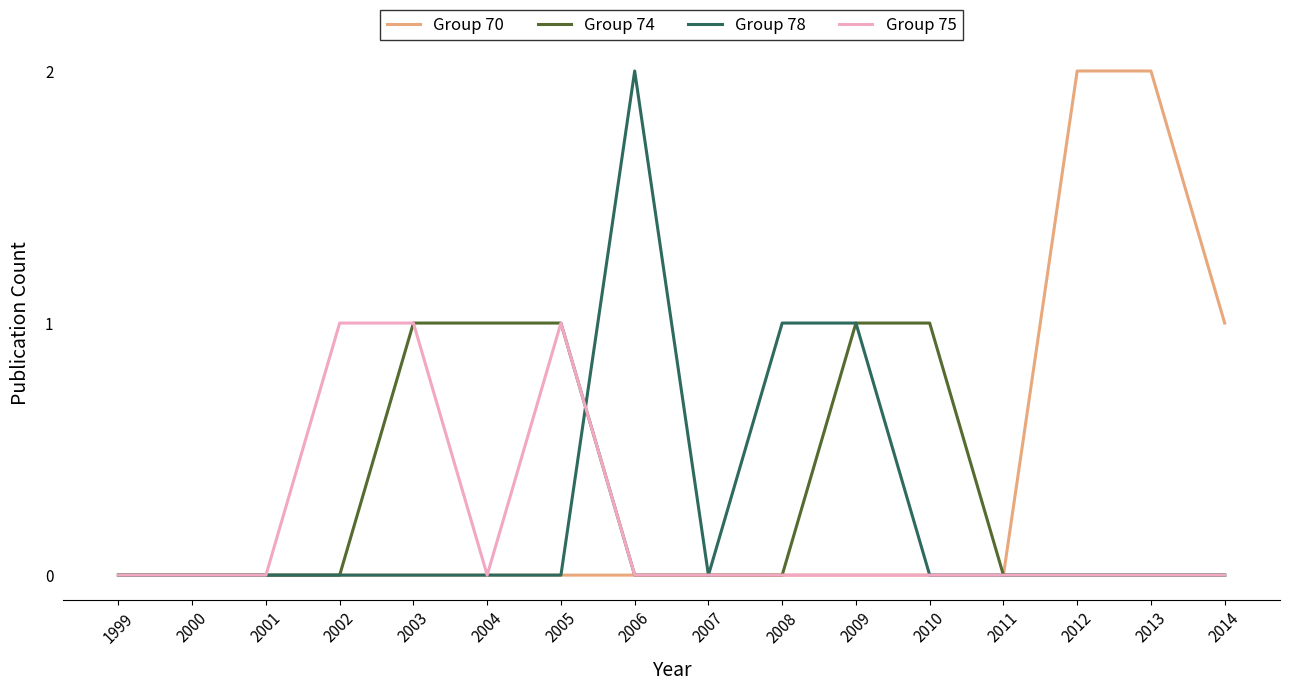

True or false: Group 74 has a value of 0 at 2000.

True